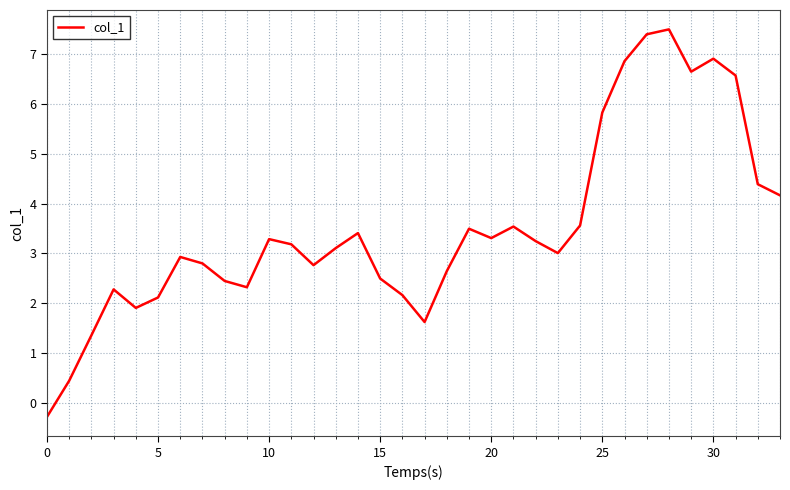

What is the difference between the maximum and minimum values?

7.8